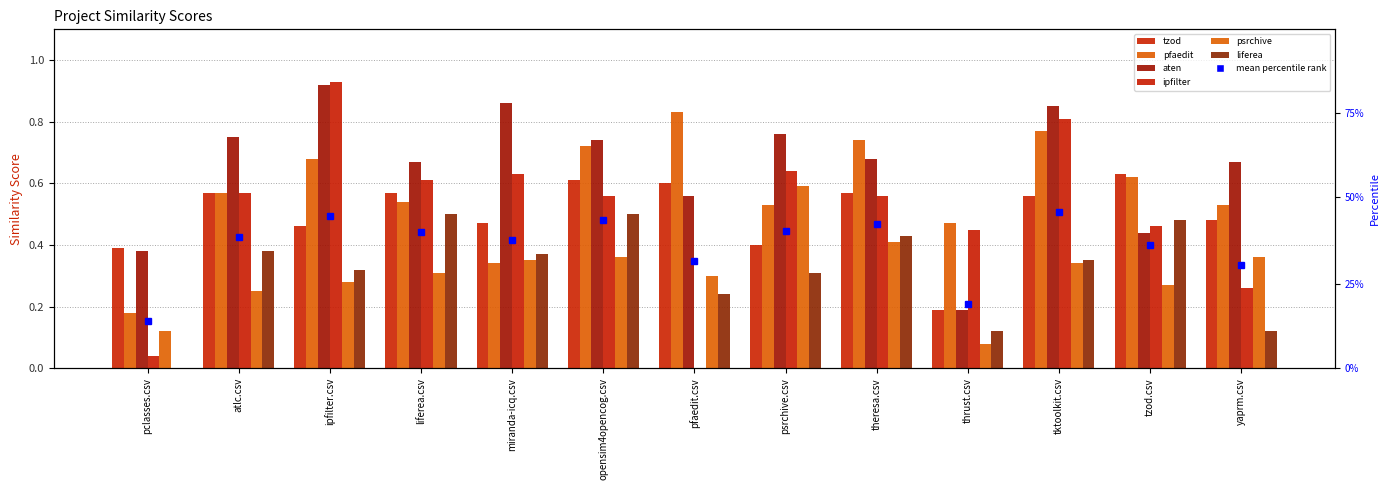

How many bars are there in each group?

6